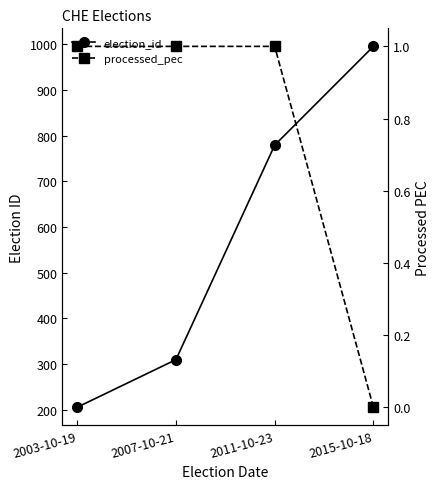

Is the value of processed_pec at 2015-10-18 greater than the value of election_id at 2011-10-23?

No